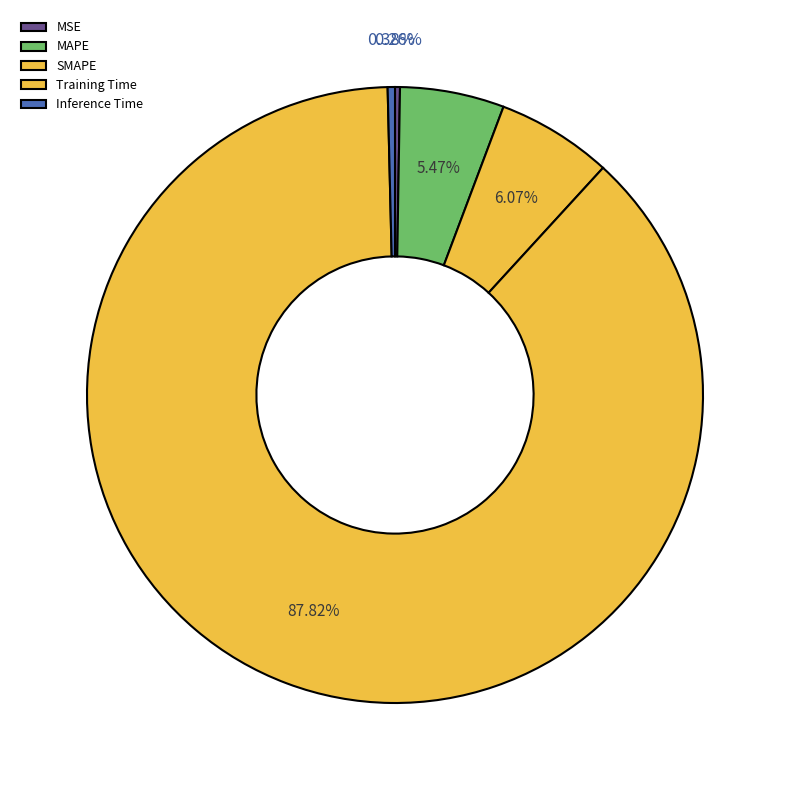

Rank the categories by value from highest to lowest.

Training Time, SMAPE, MAPE, Inference Time, MSE